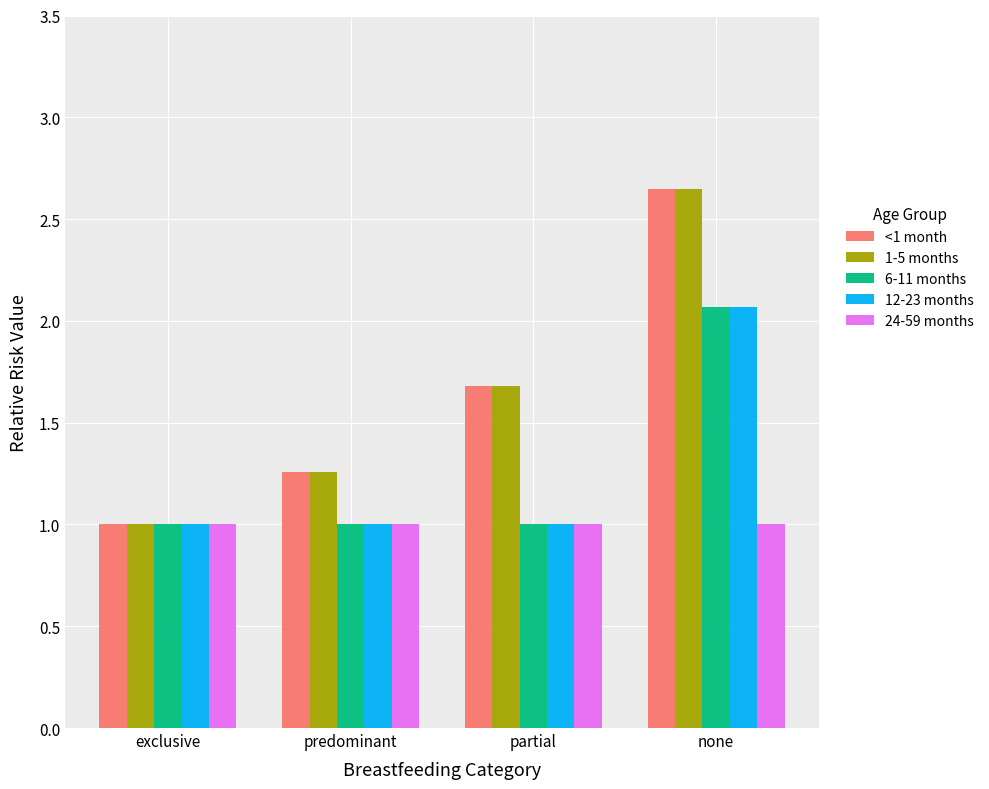

What is the total value across all series at none?

10.4